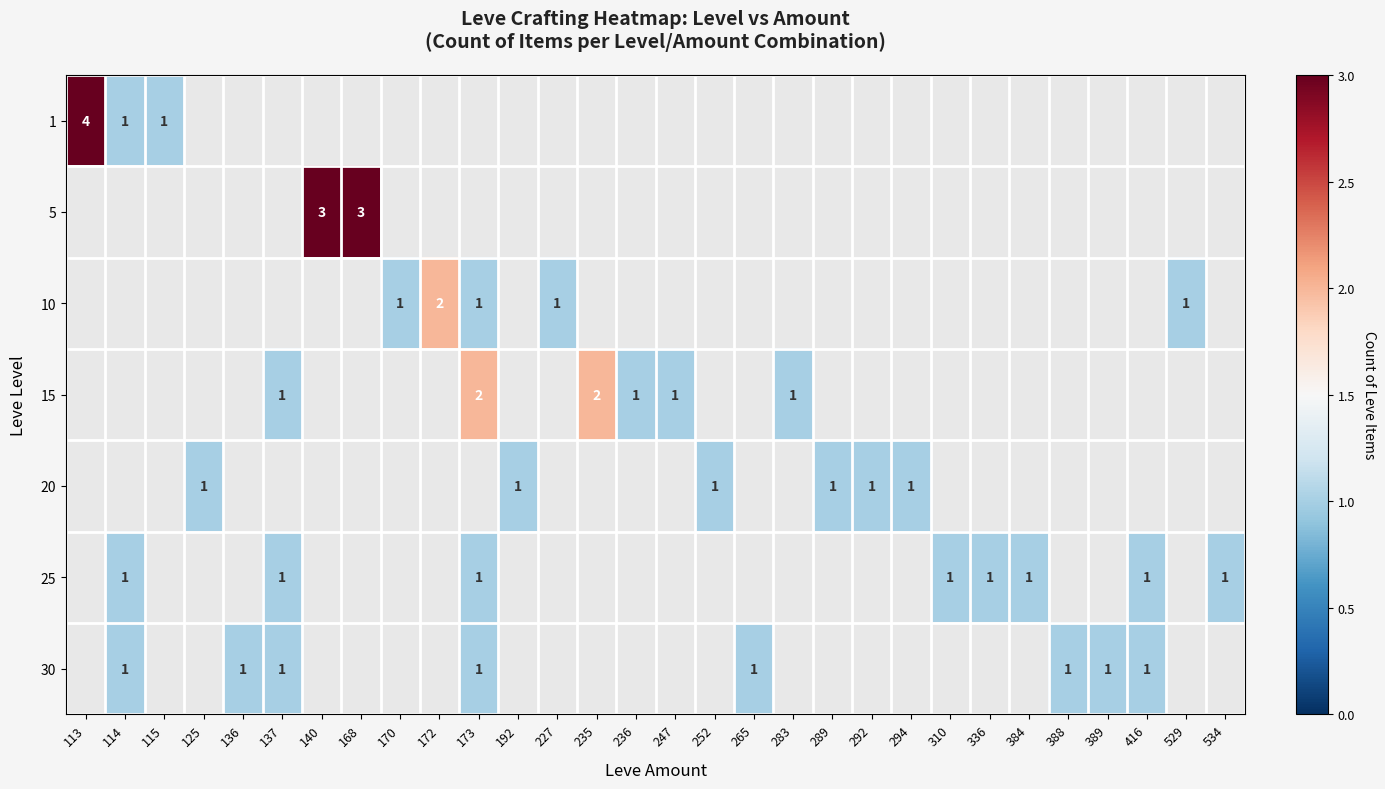

The 25 series shows 0 at 416. True or false?

False